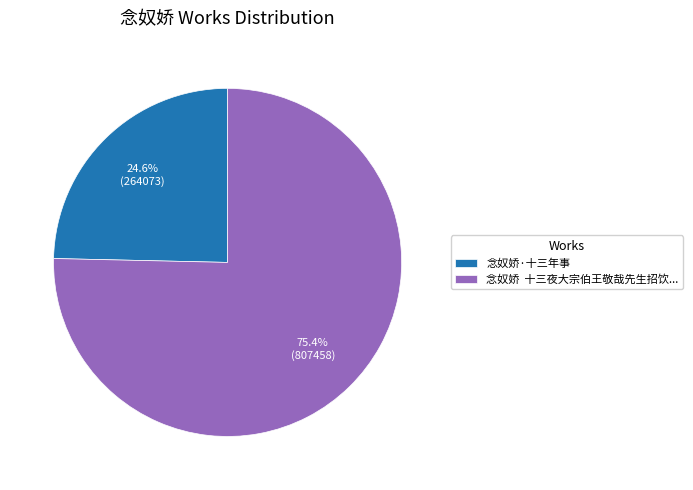

What is the ratio of the value at 念奴娇 十三夜大宗伯王敬哉先生招饮... to the value at 念奴娇·十三年事?

3.1